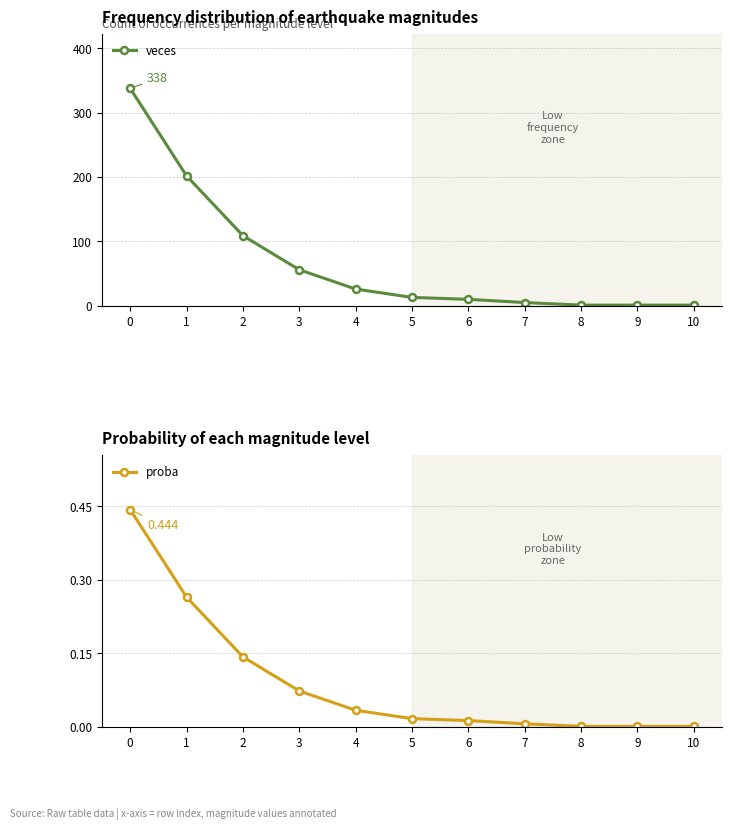

How many data points does each series have?

11